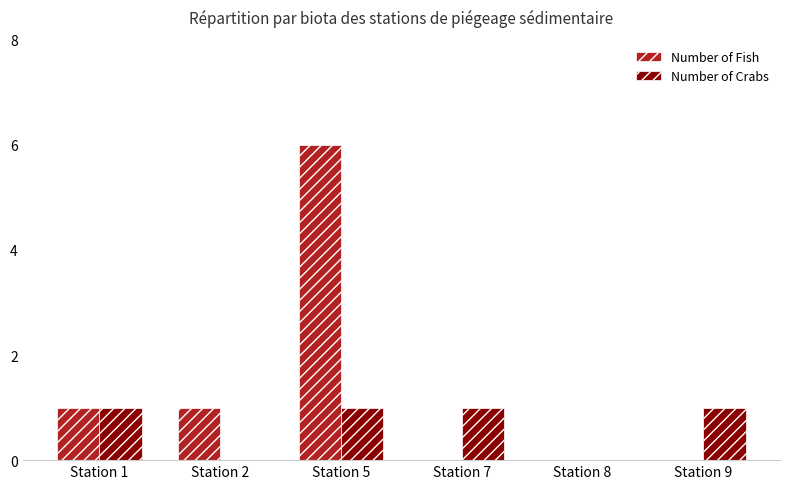

The value of Number of Crabs at Station 7 is 1. True or false?

True